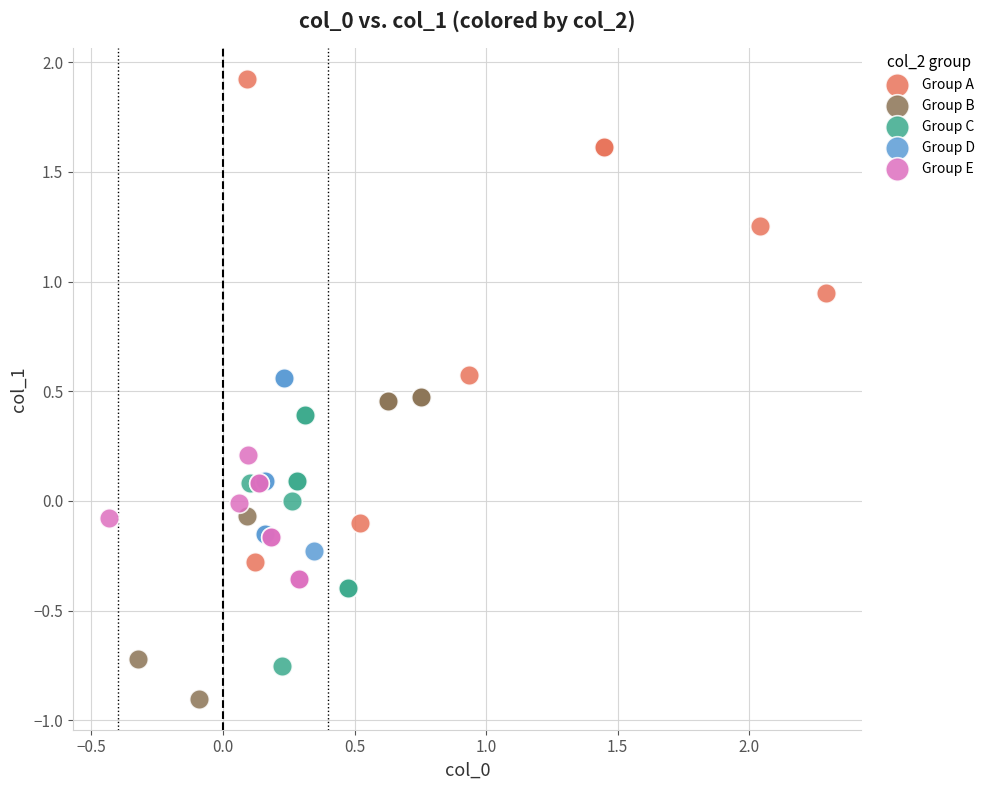

Which series has the largest Y range (max minus min)?

Group A